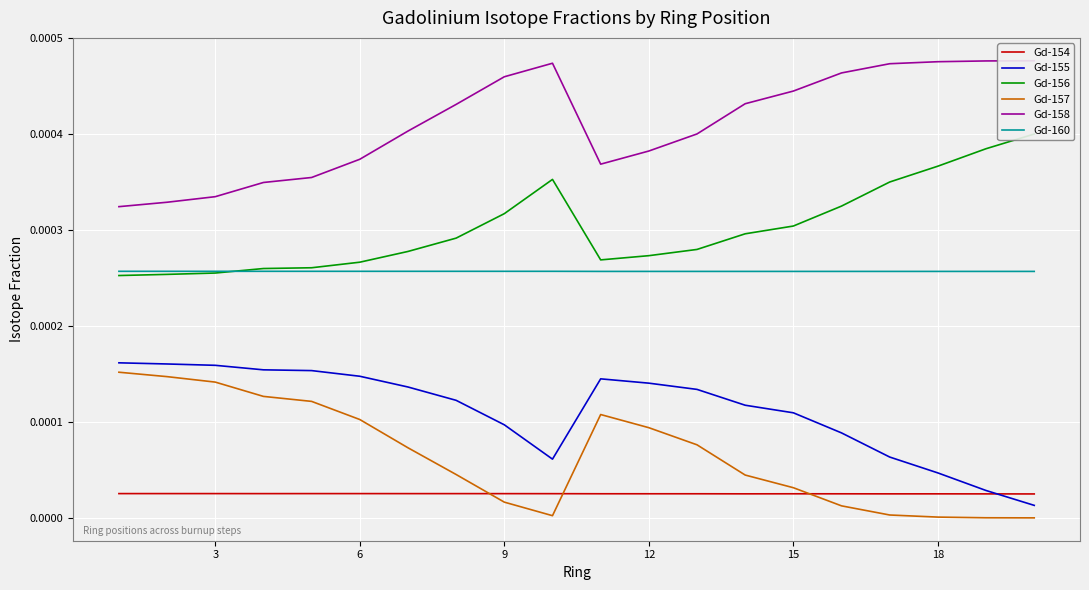

True or false: Gd-160 and Gd-154 intersect in this chart.

False